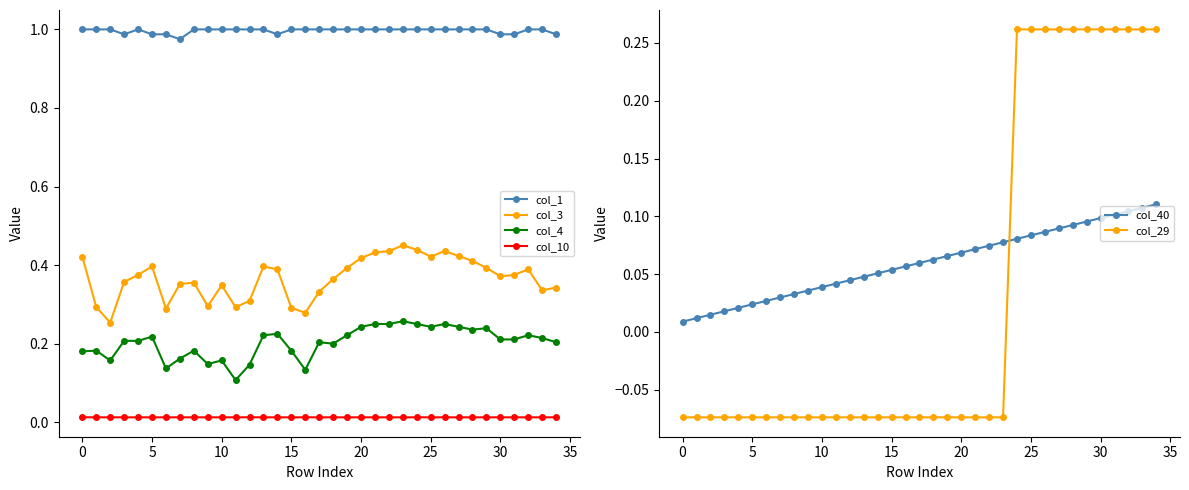

The col_40 series shows 0.1 at 25. True or false?

True